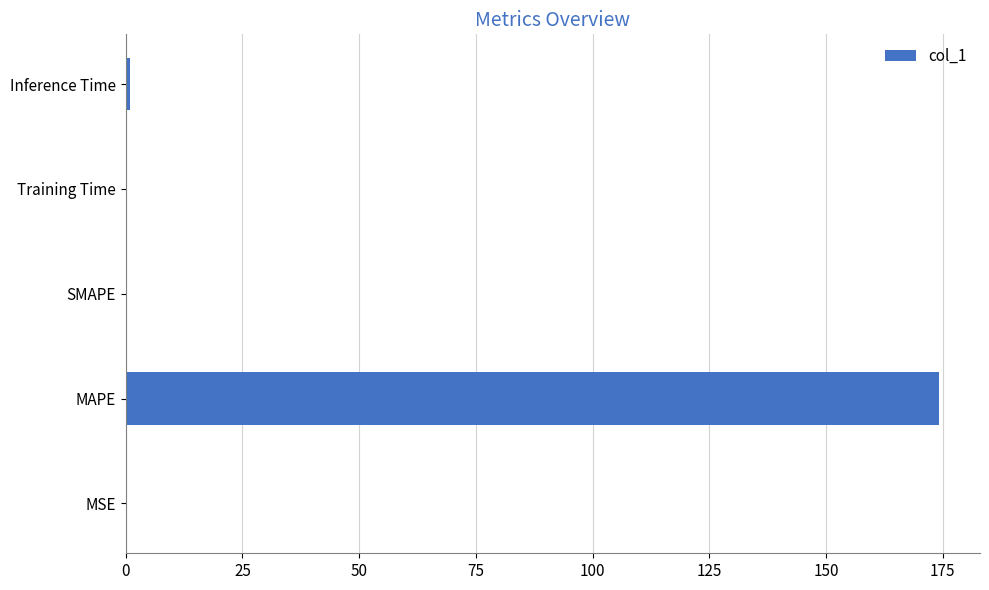

Are the bars grouped side by side (vs. stacked)?

No